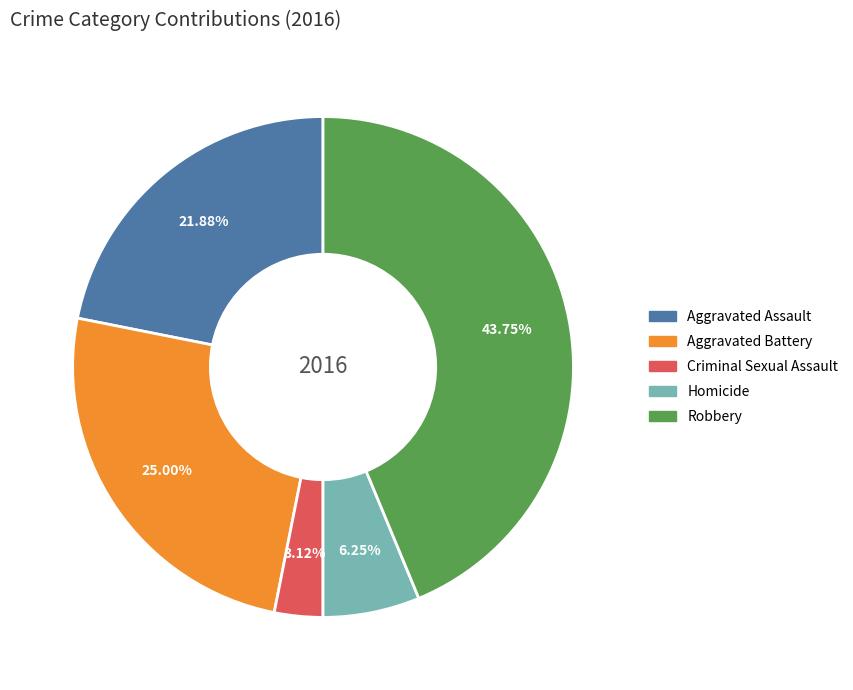

Is Aggravated Assault the majority of the pie?

No